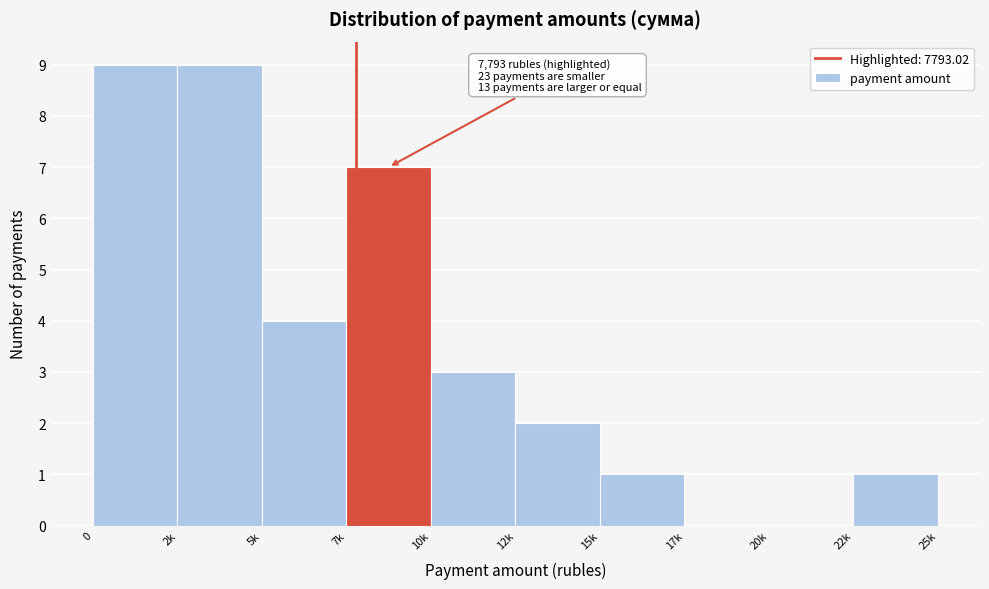

Reading left to right, what are all the values shown in this chart?

0=9	2k=9	5k=4	7k=7	10k=3	12k=2	15k=1	17k=0	20k=0	22k=1